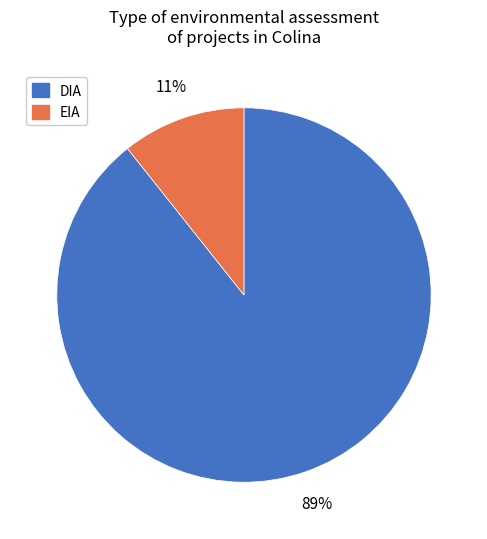

Do EIA and DIA together represent more than half of the pie?

Yes